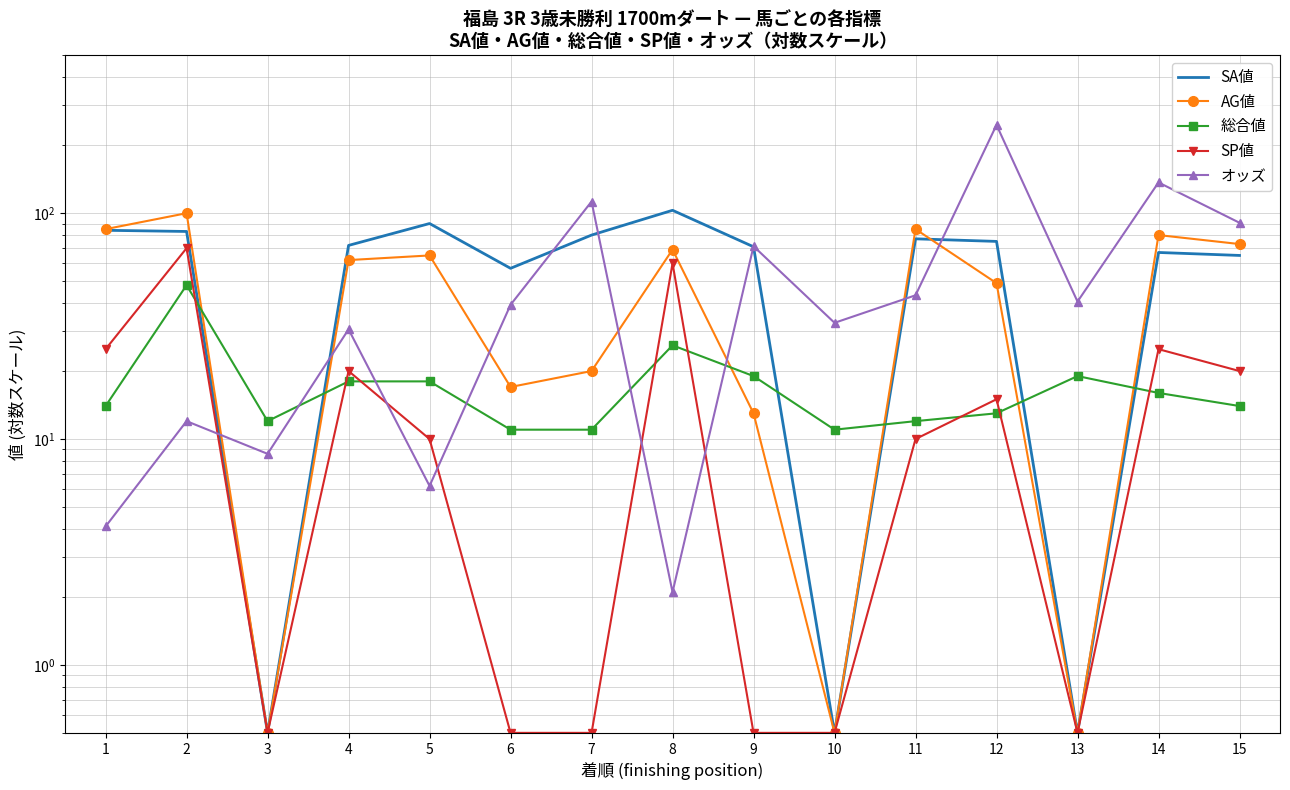

What is the greatest value displayed?

245.9